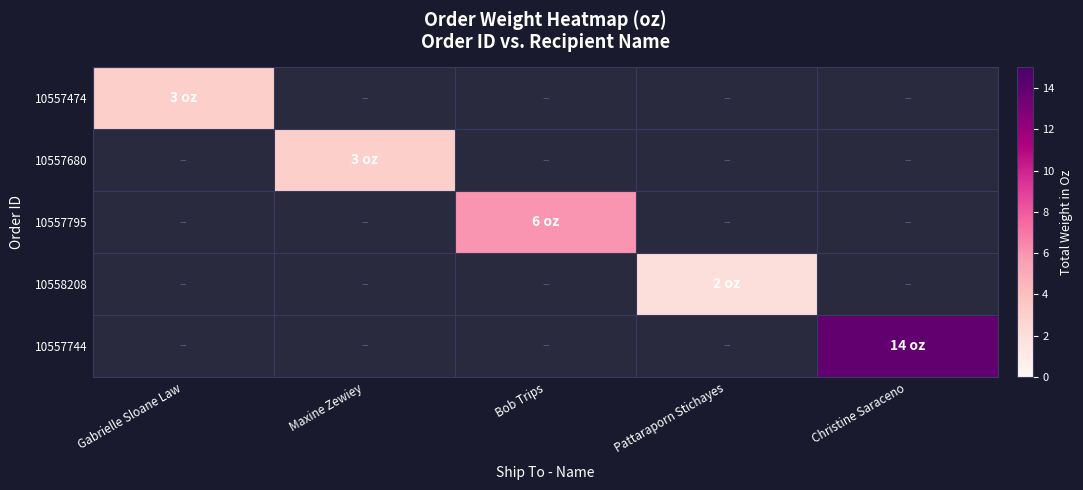

Is the value of 10557795 at Bob Trips greater than the value of 10557744 at Christine Saraceno?

No